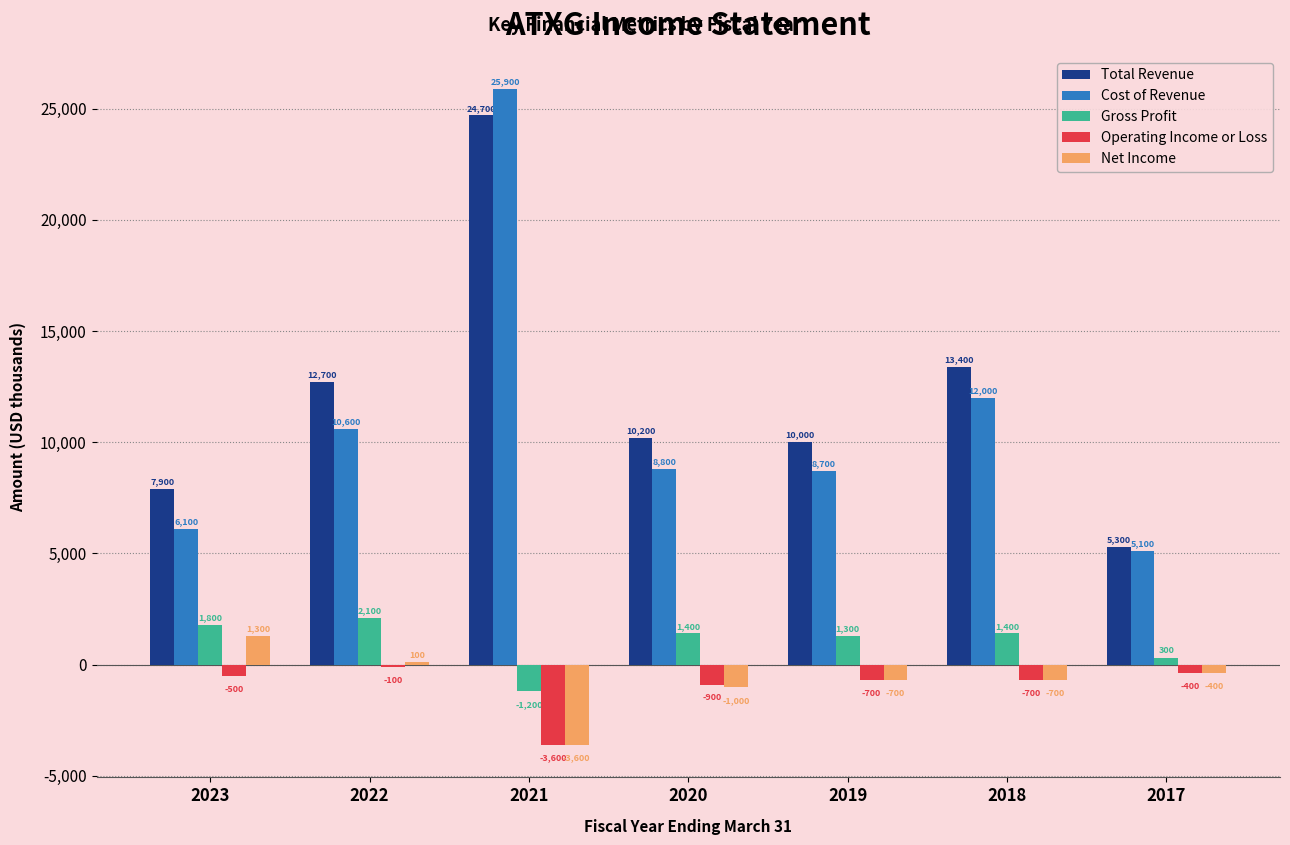

What is the total value across all series at 2021?

42200